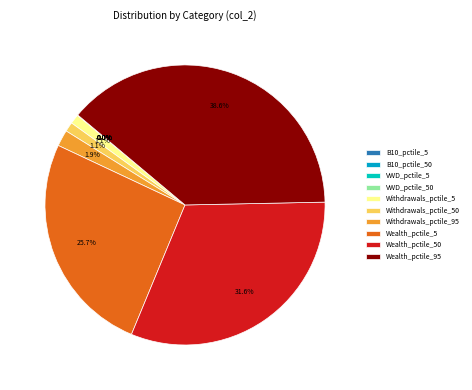

Which category has the biggest portion of the pie?

Wealth_pctile_95